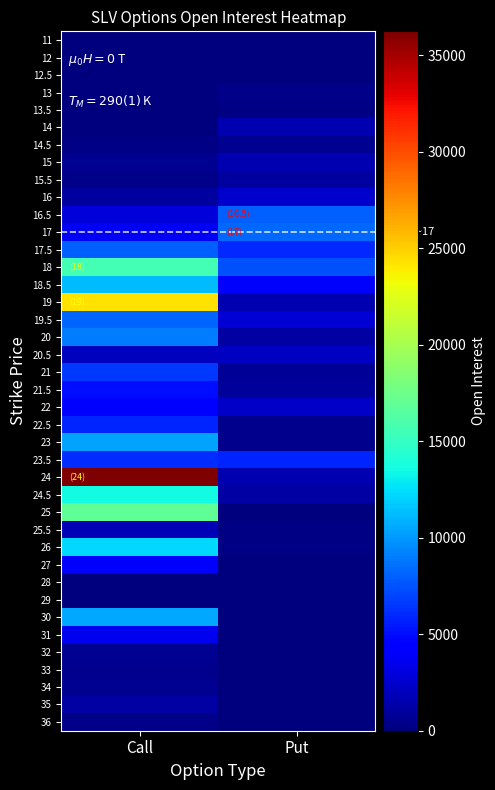

What is the total value across all series at Call?

228158